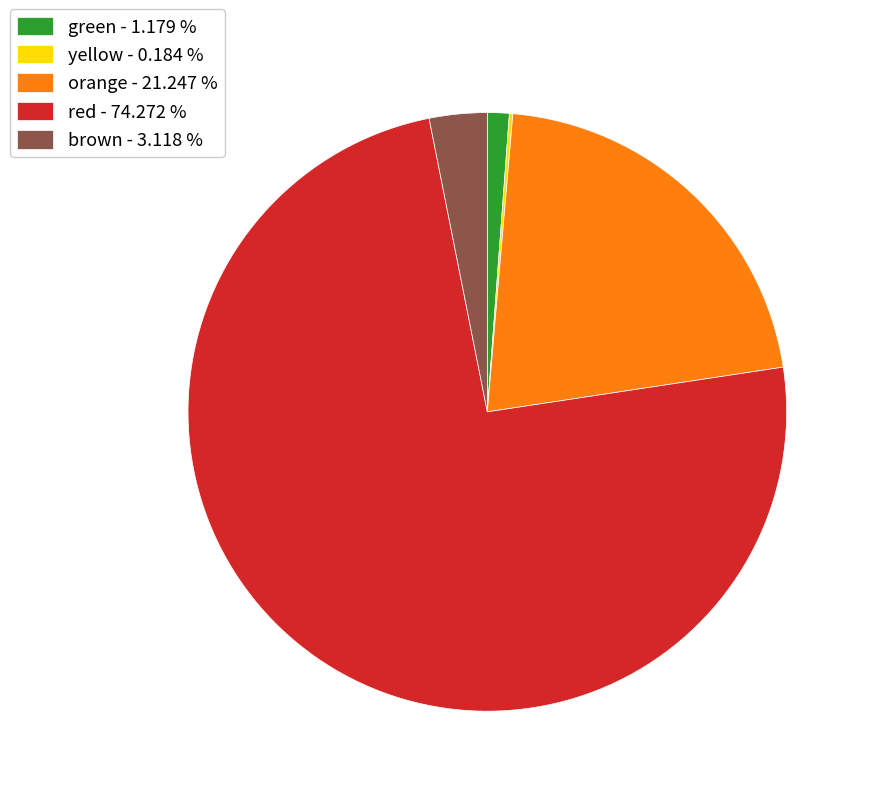

Does red - 74.272 % represent more than half of the total?

Yes